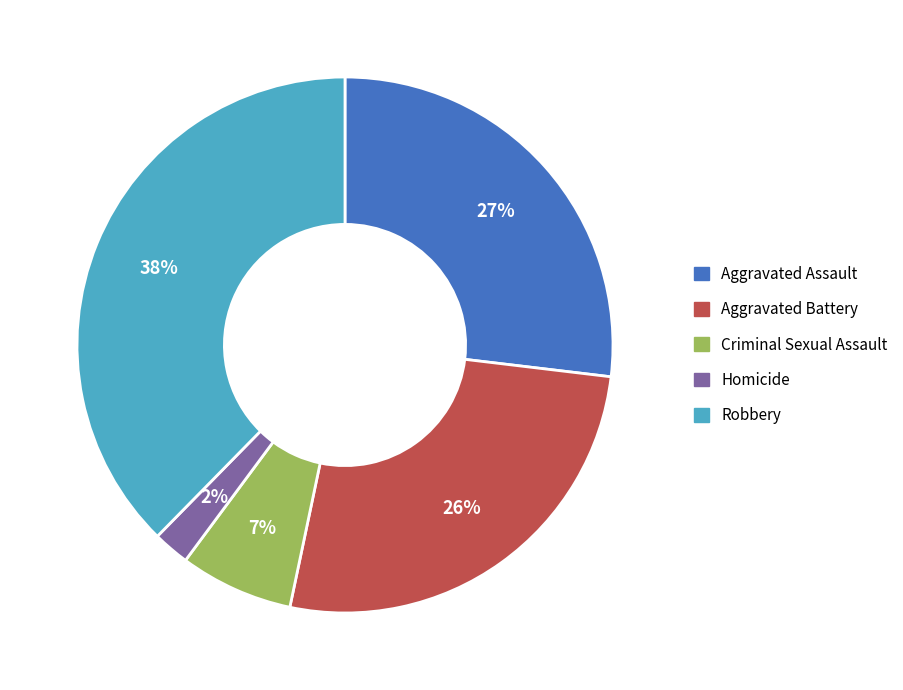

To the nearest percent, what is the average slice percentage?

20%